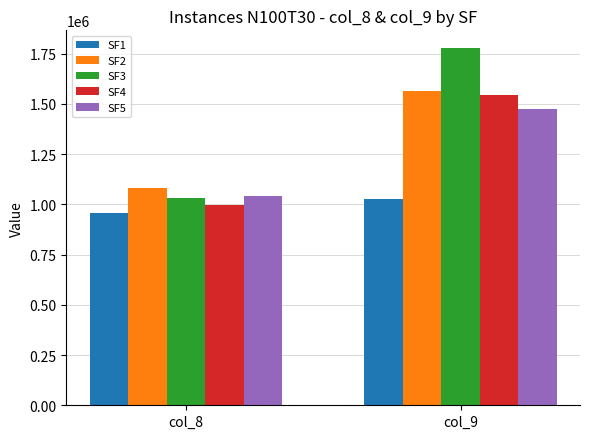

Between col_8 and col_9, which series saw the biggest shift?

SF3